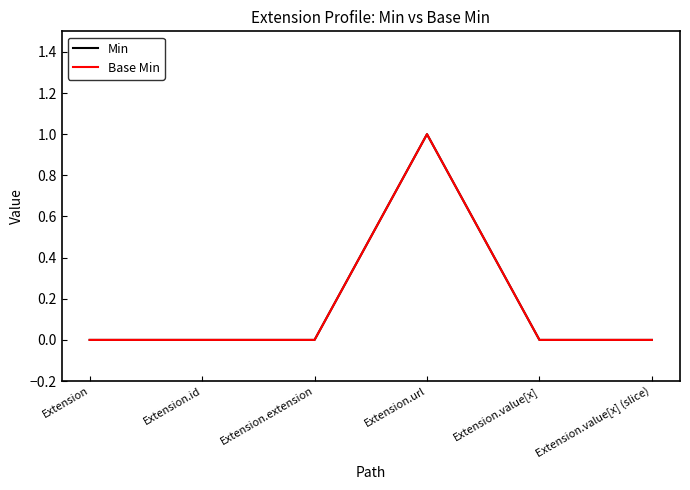

What is the approximate value of Min at Extension.url?

1